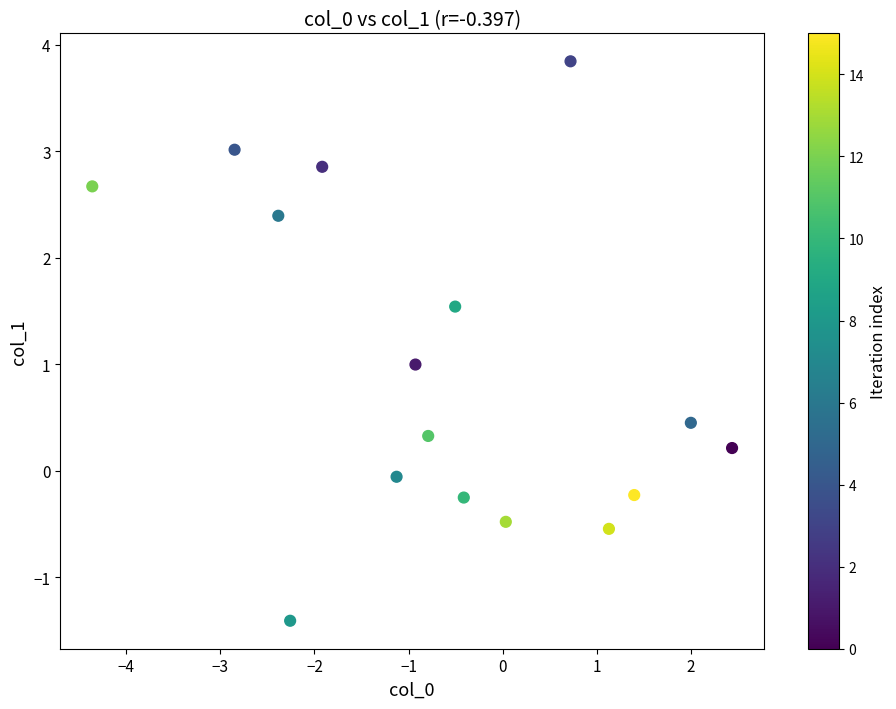

What is the range of X values (max minus min)?

6.8